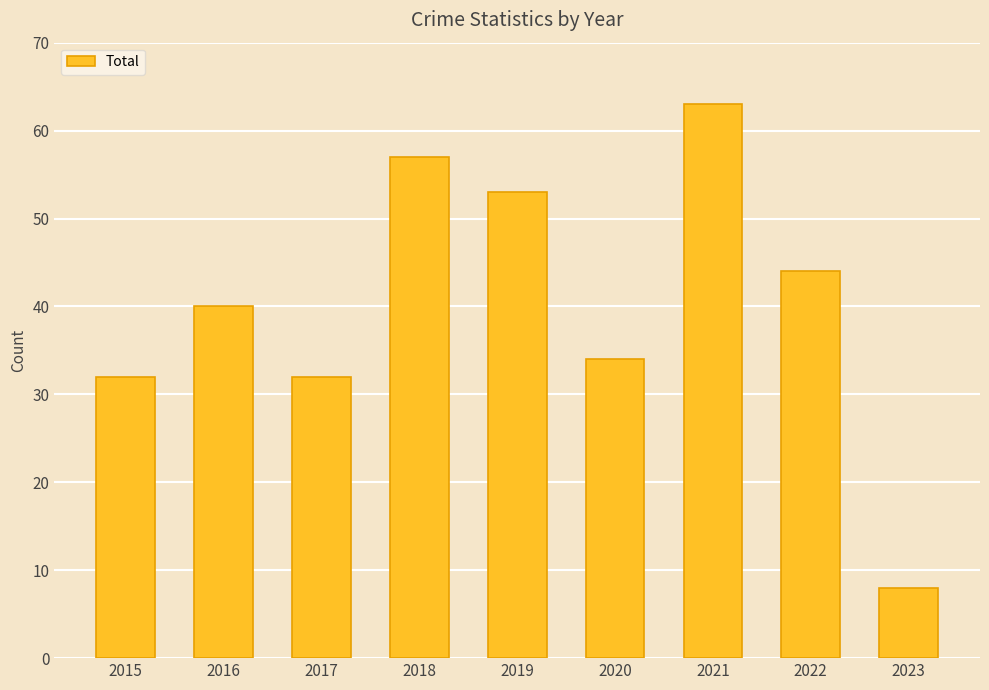

What is the value of the 1st bar from the left?

32